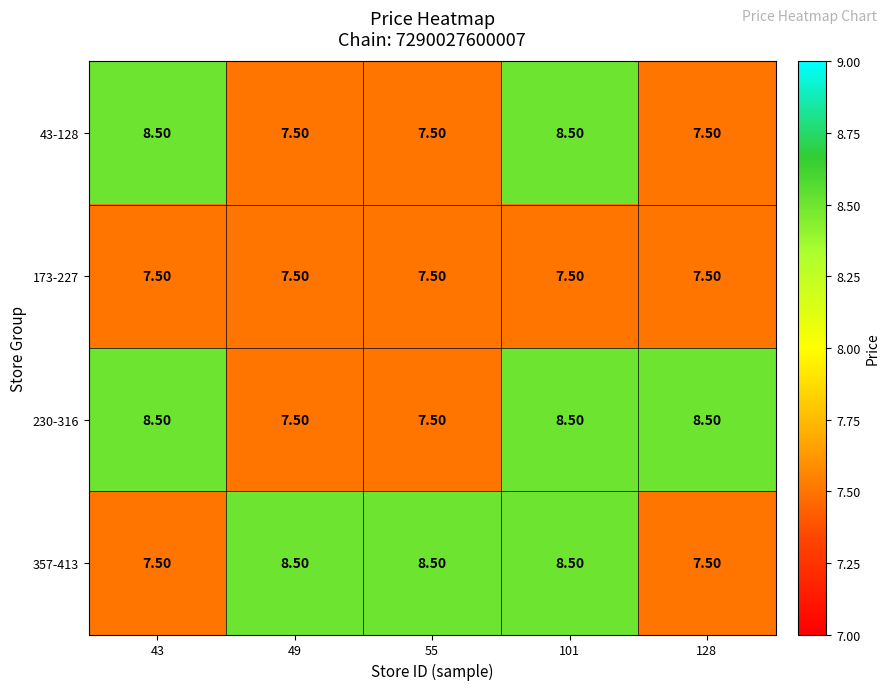

What is the average value of the 43-128 series?

7.9